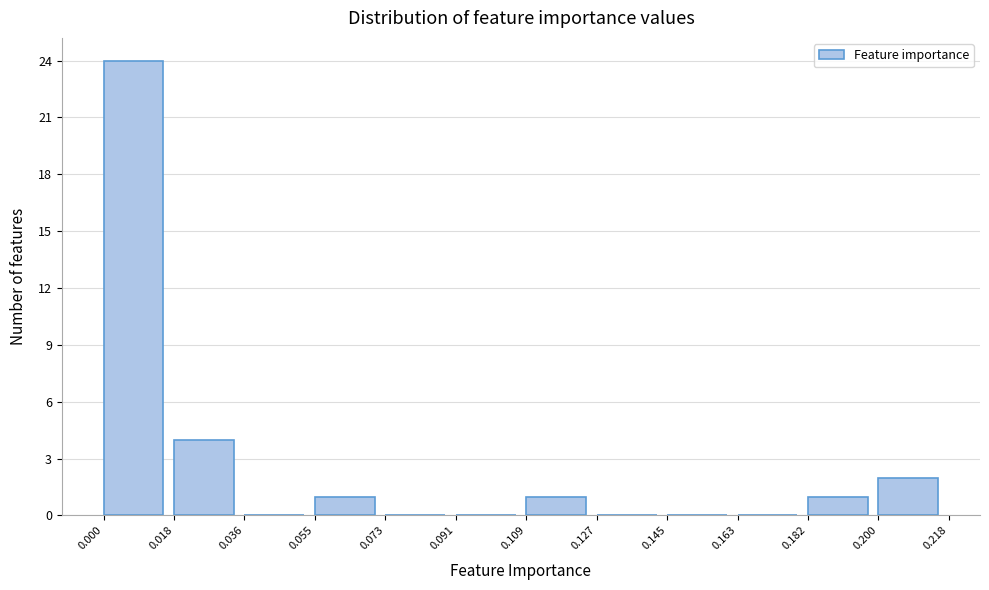

How tall is the bar that spans 0.182 to 0.200 on the x-axis? The values are not printed on the chart, so give them approximately, as read against the axis.

1